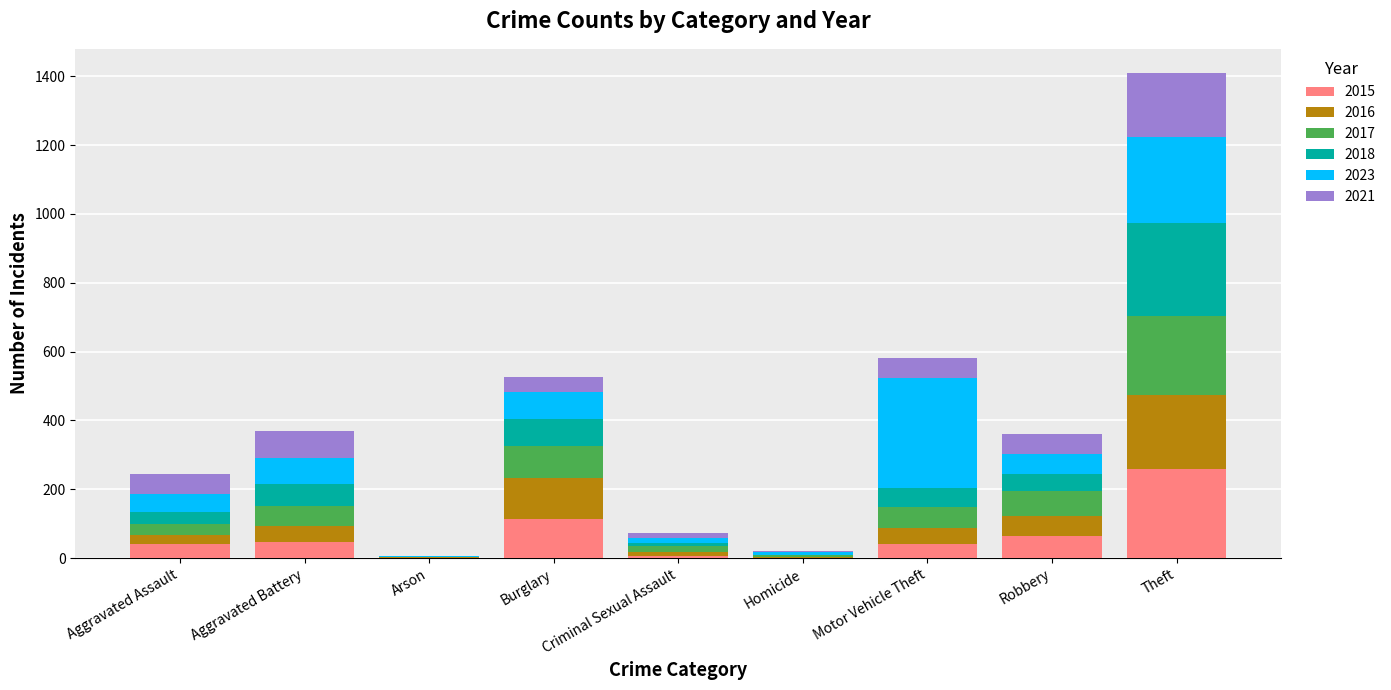

Which category has the highest value in the 2015 series?

Theft